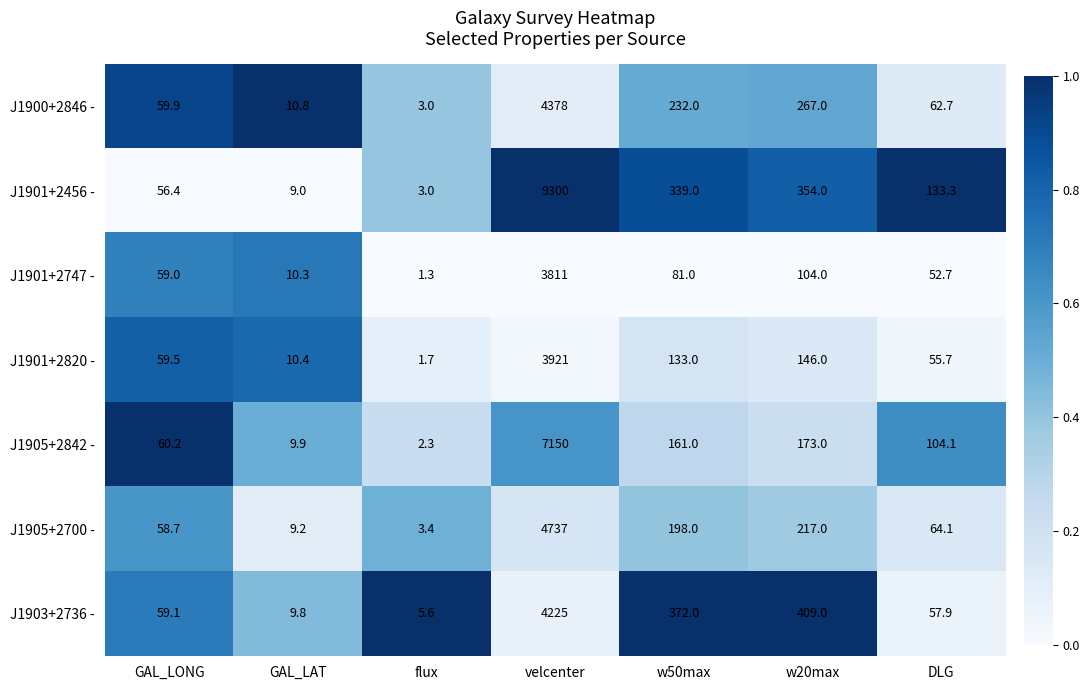

Which label corresponds to the smallest value in the chart?

flux